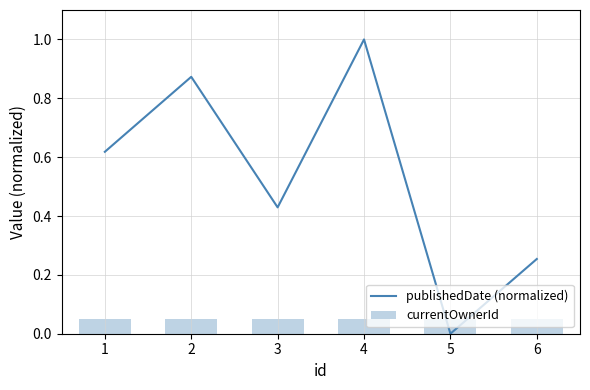

Which series changed the most between 0 and 3?

publishedDate (normalized)